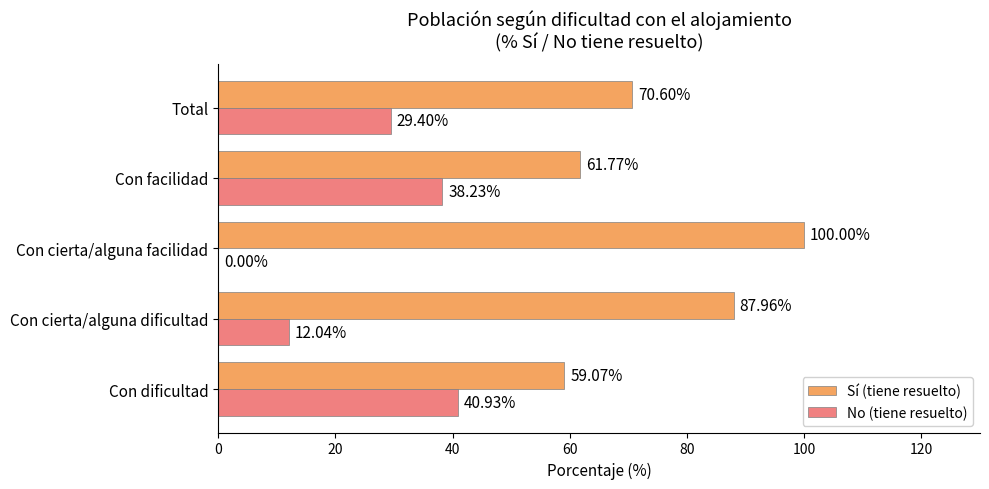

What is the sum of all No (tiene resuelto) values?

120.6